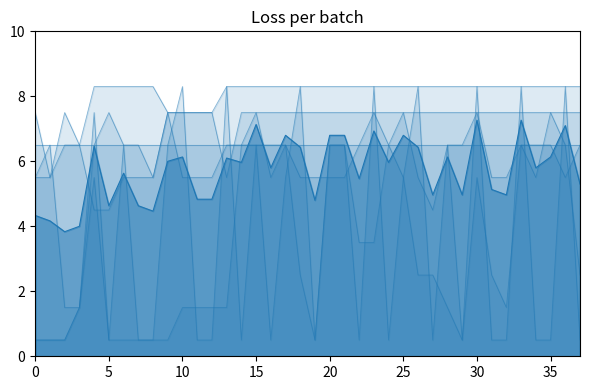

How many interior local valleys does the 2023-09-24 series have?

5